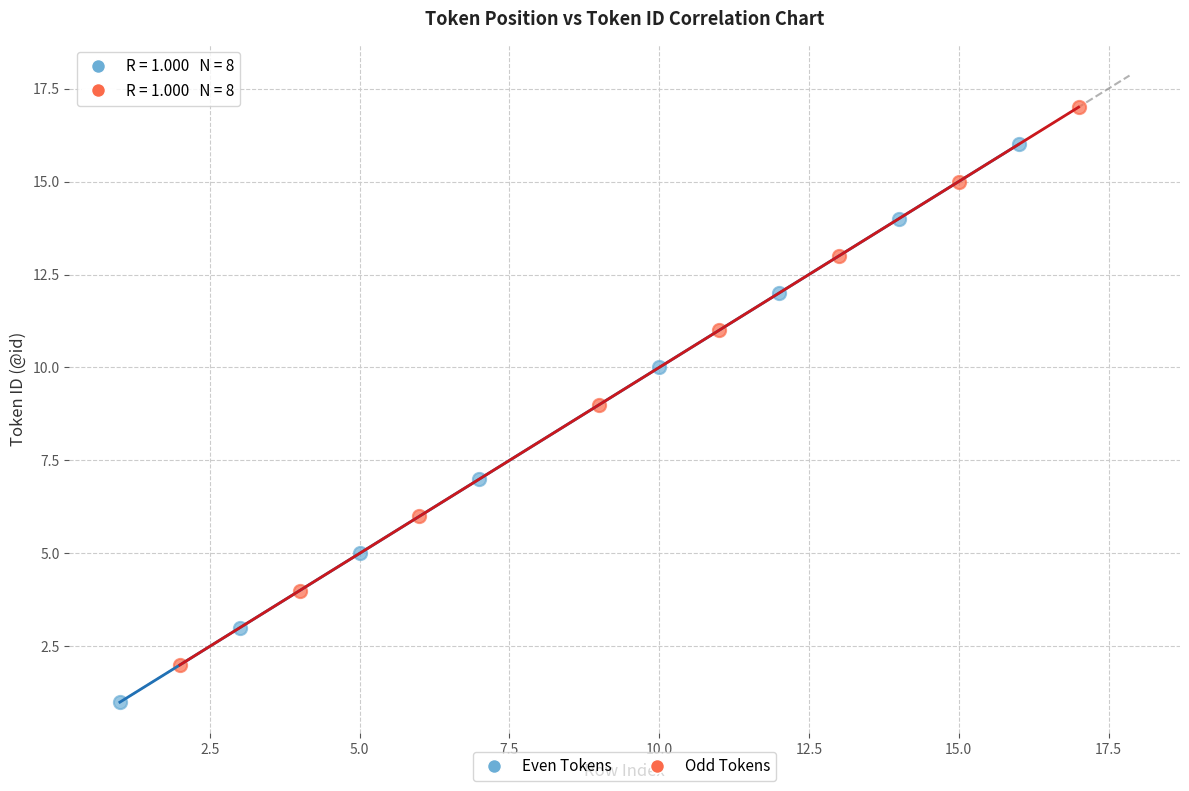

Which series contains the highest Y value?

Odd Tokens